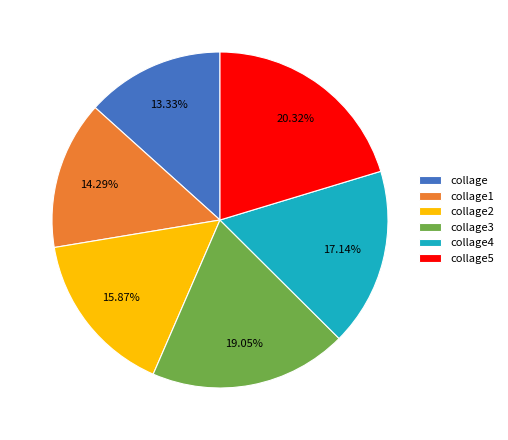

What is the largest slice in the pie chart?

collage5